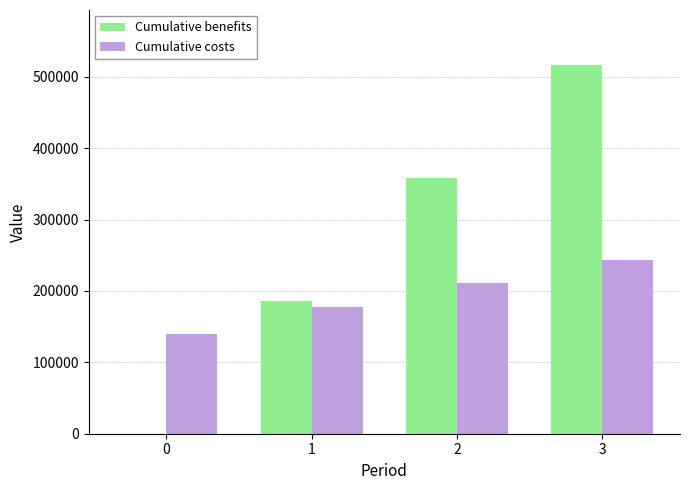

Which series has the largest total across all categories?

Cumulative benefits